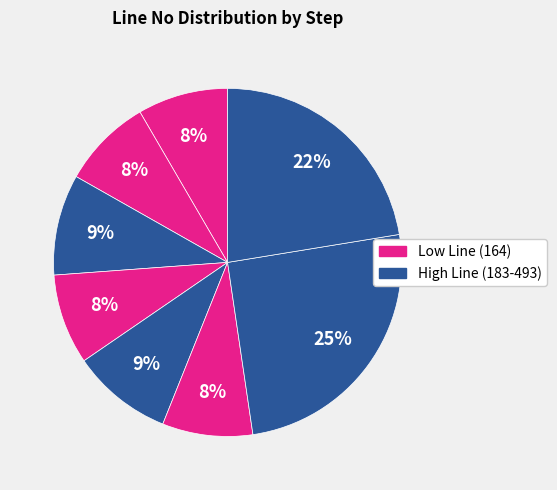

What is the largest slice in the pie chart?

Step 7